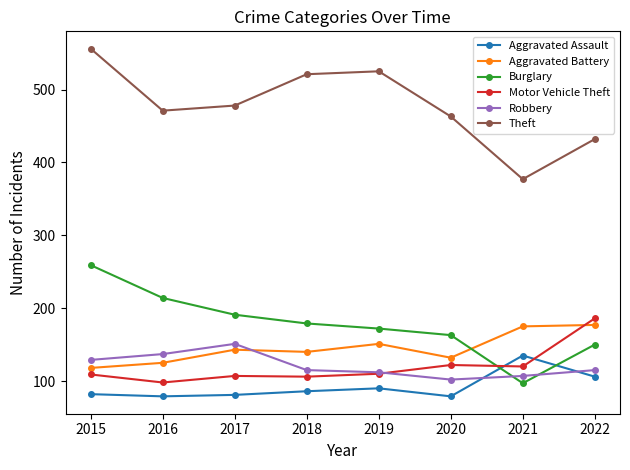

Count the number of categories in the chart.

8